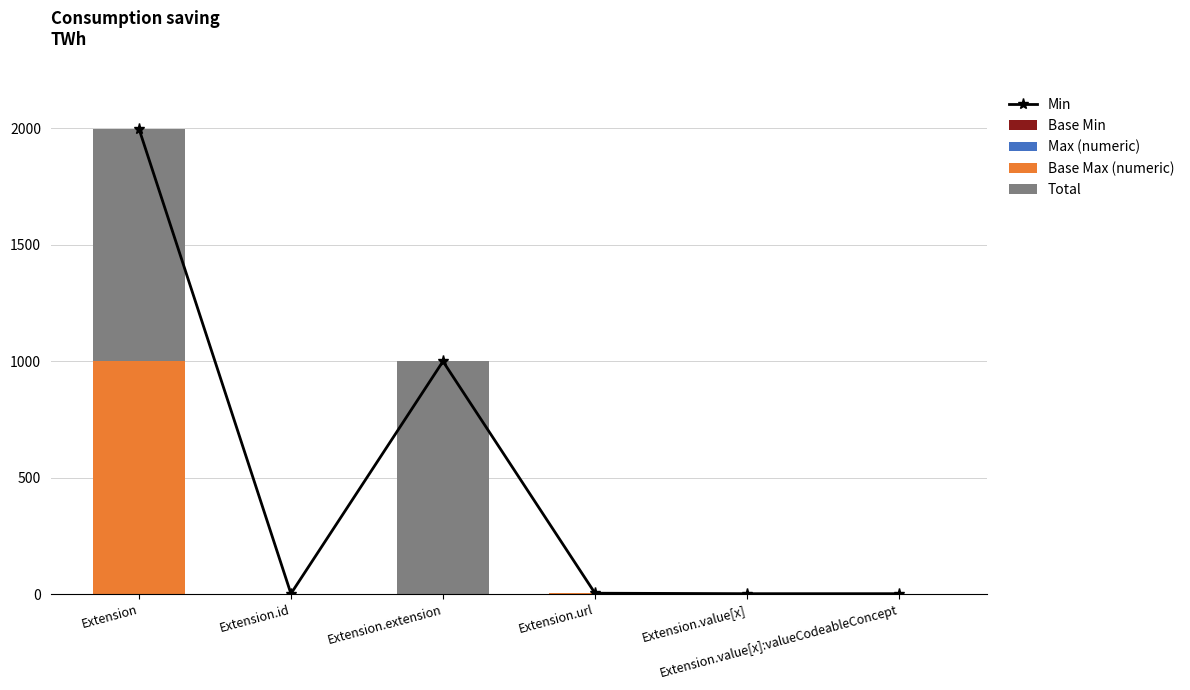

Is the value of Total at Extension greater than the value of Base Min at Extension.url?

Yes